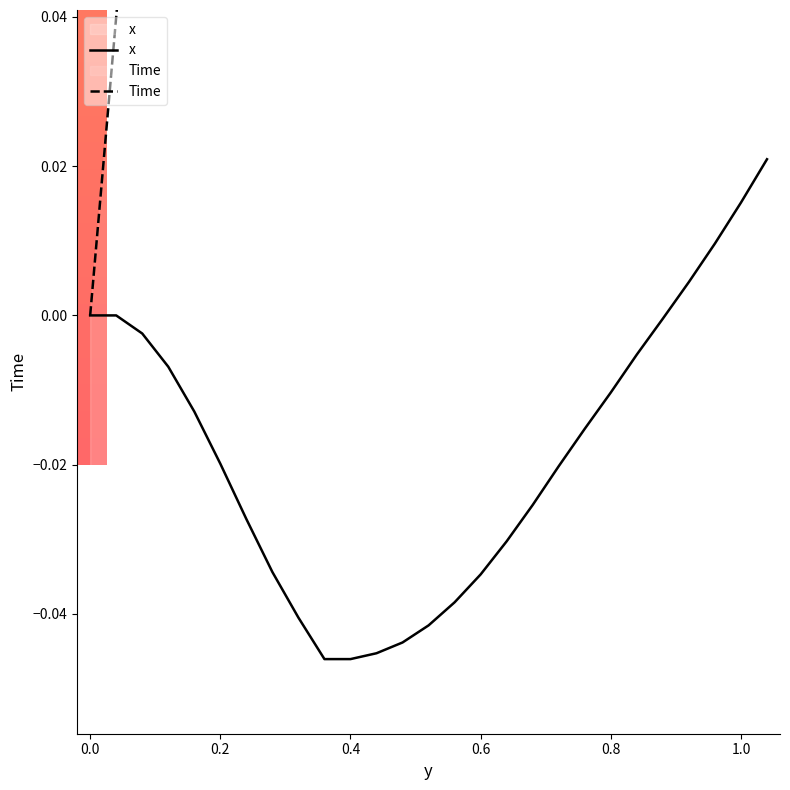

Does the chart display data point markers on the line(s)?

No